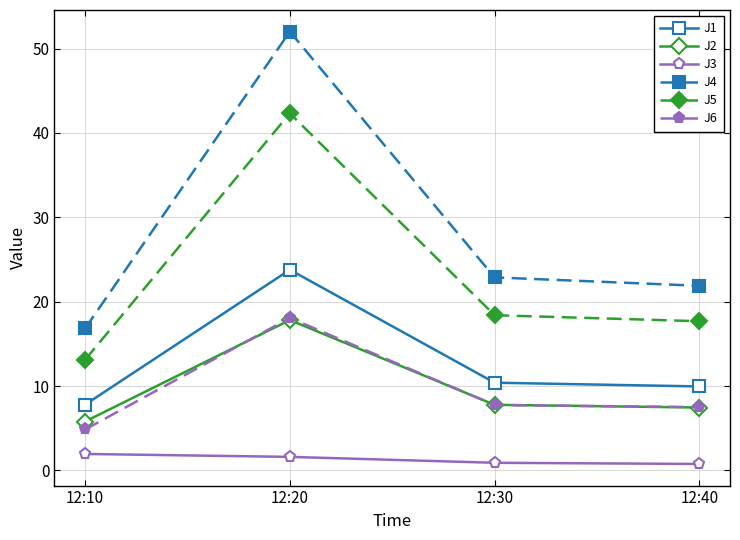

What is the sum of the J5 values at 12:10 and 12:40?

30.8